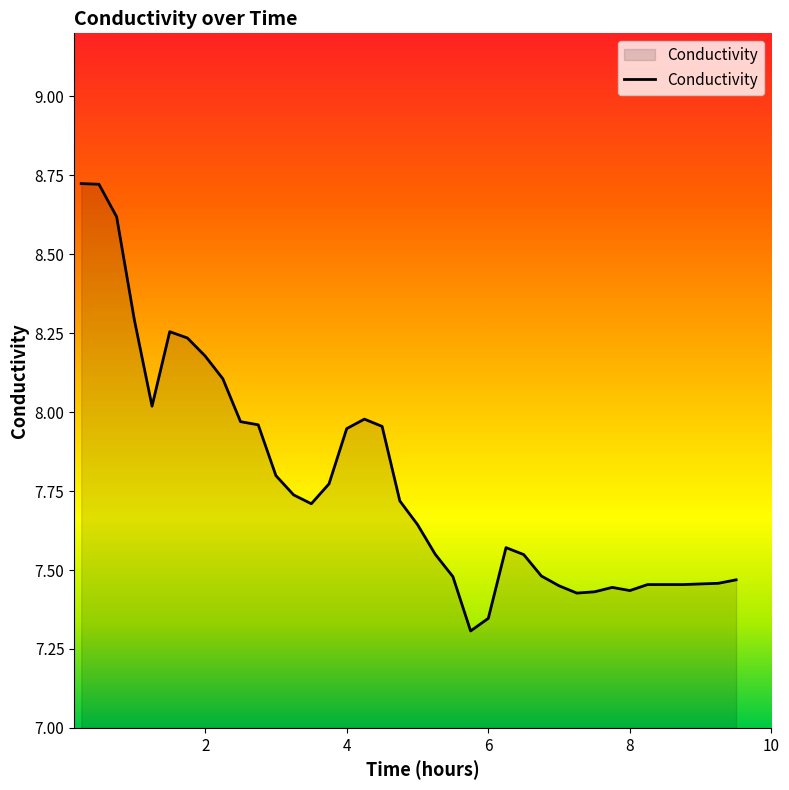

What is the difference between the maximum and minimum values?

1.4